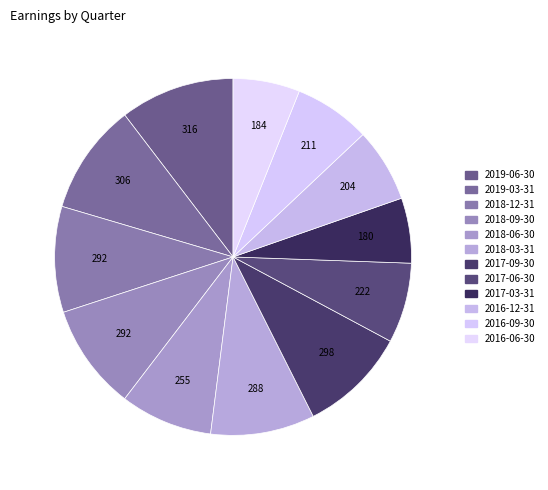

Is there any slice that represents more than half of the pie?

No